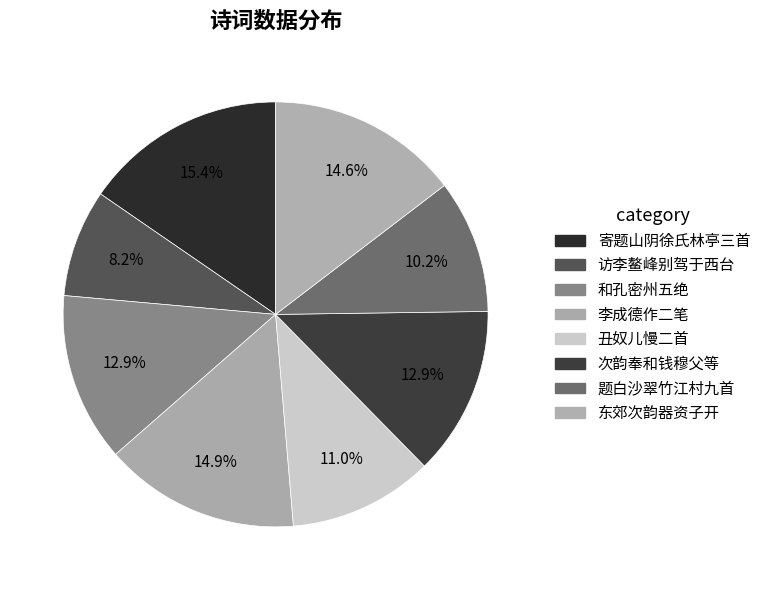

Is there any slice that represents more than half of the pie?

No